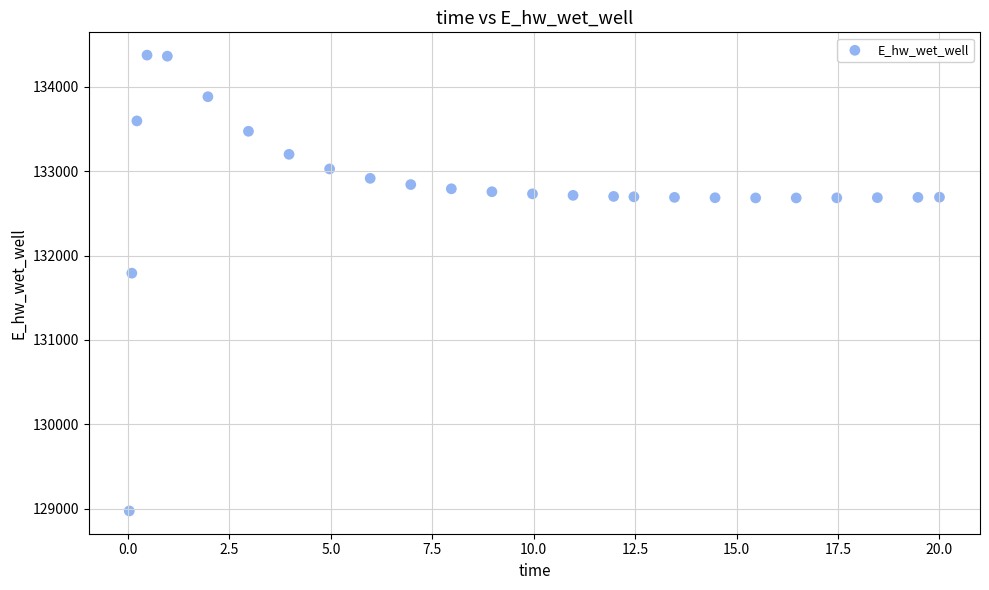

What is the range of X values (max minus min)?

20.0